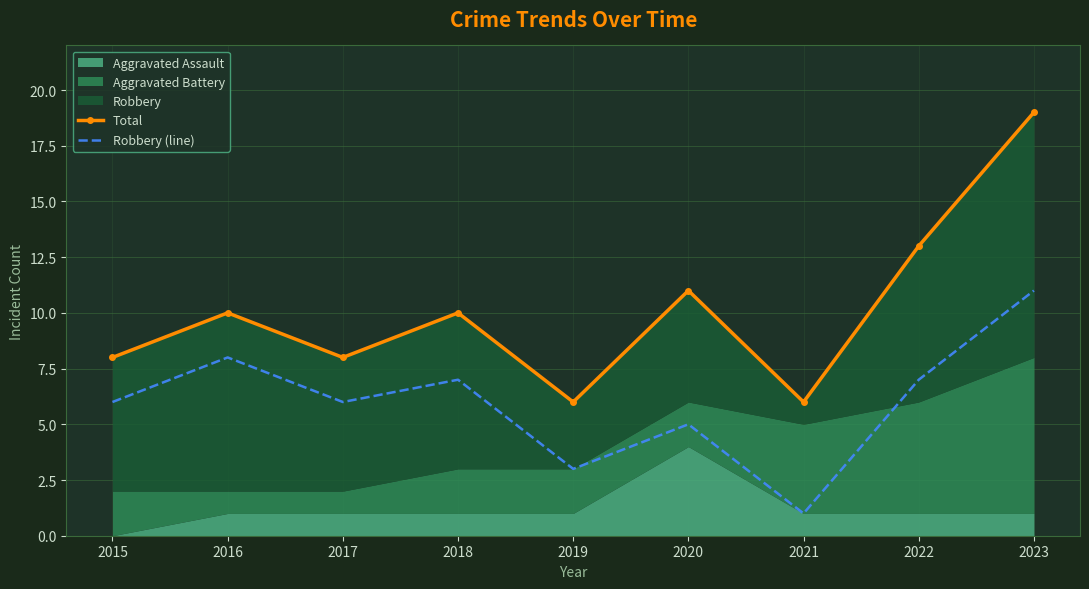

Which series has the largest total across all categories?

Total